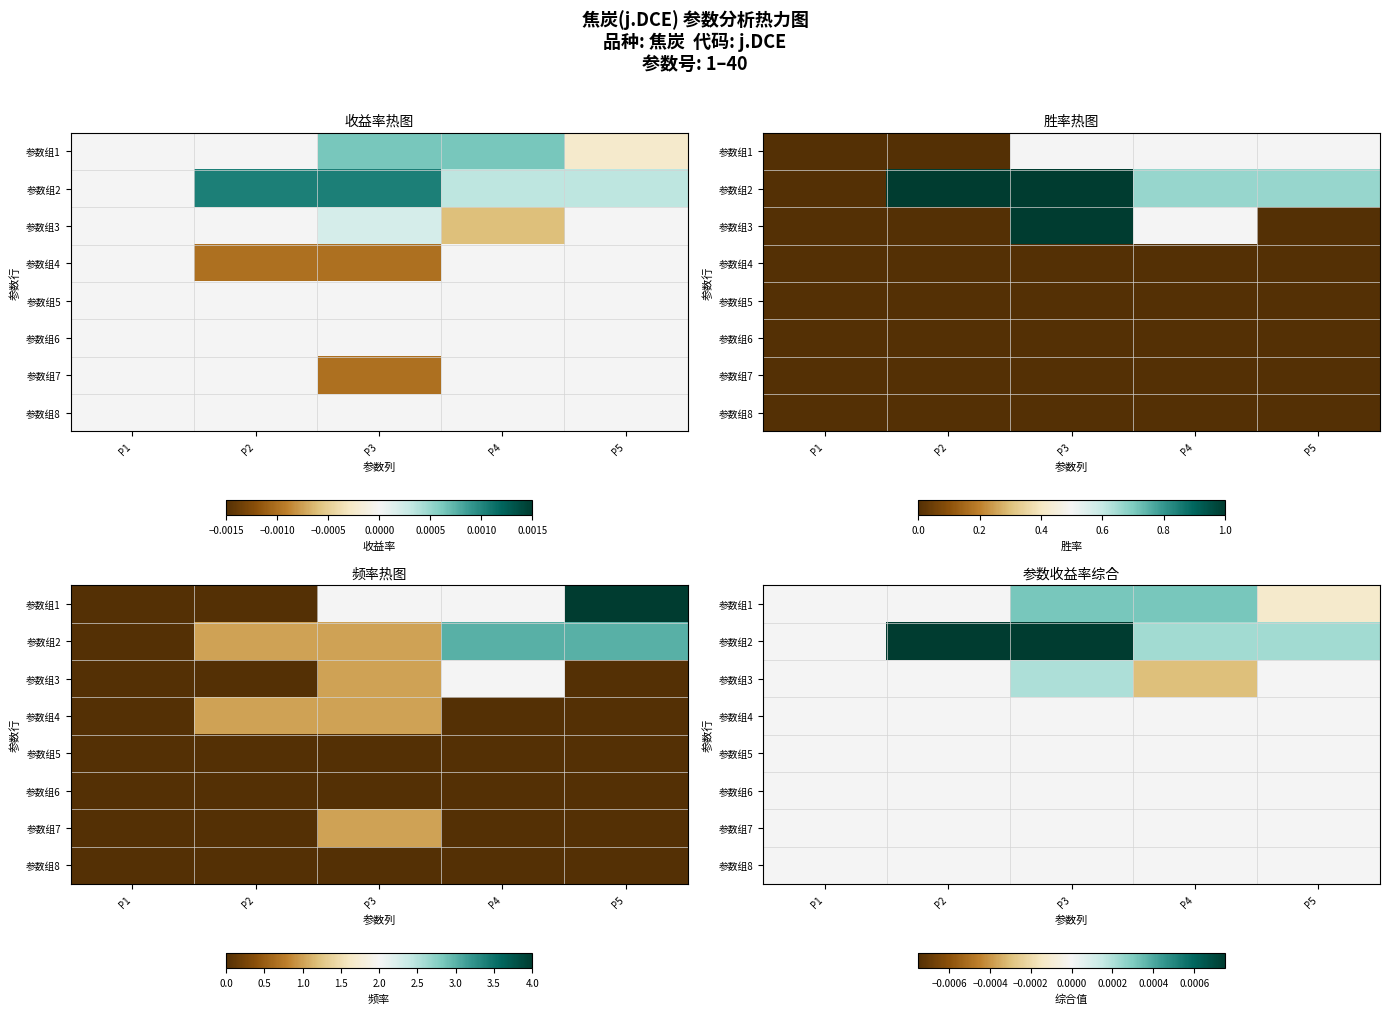

At which category is the sum across all series the highest?

P3